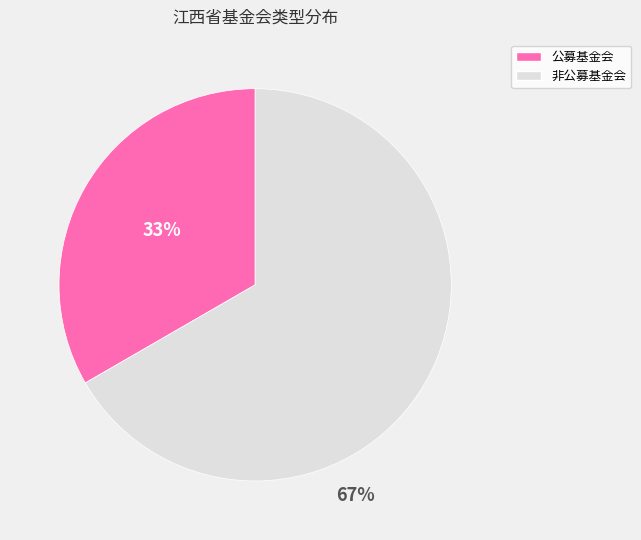

Is 公募基金会 the majority of the pie?

No